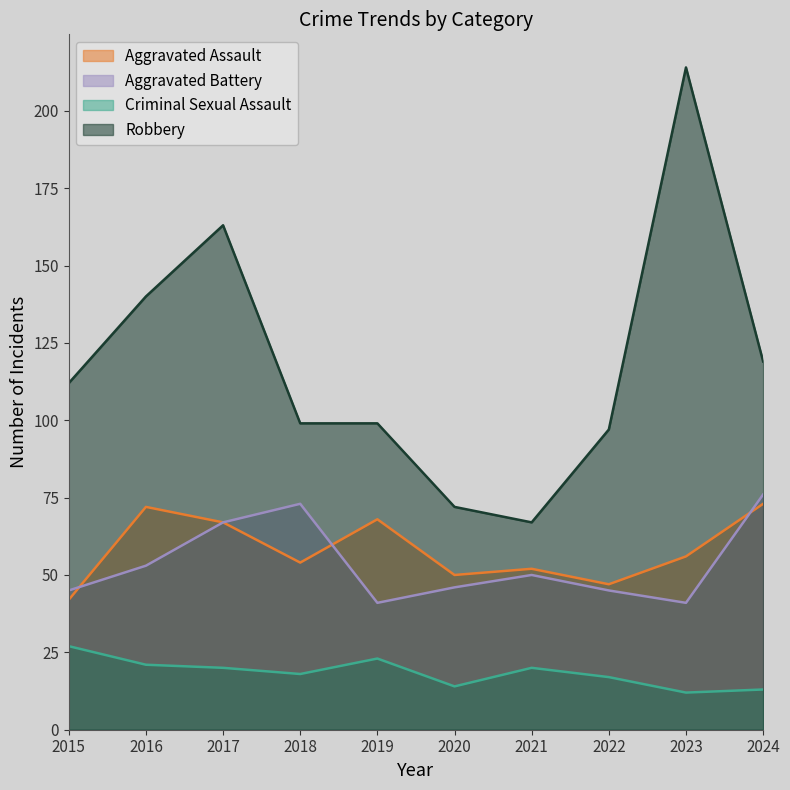

How many values in the Robbery series are below 112?

5